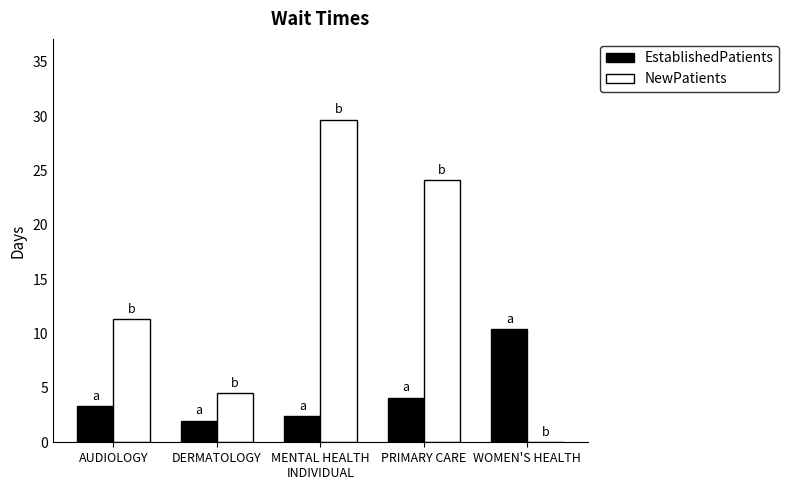

Which series changed the most between AUDIOLOGY and PRIMARY CARE?

NewPatients